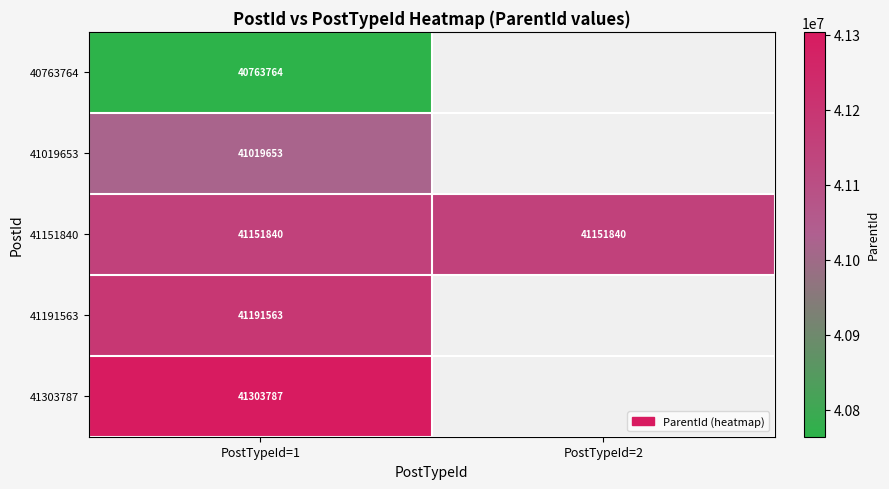

Which has a higher value, PostTypeId=1 or PostTypeId=2?

PostTypeId=2